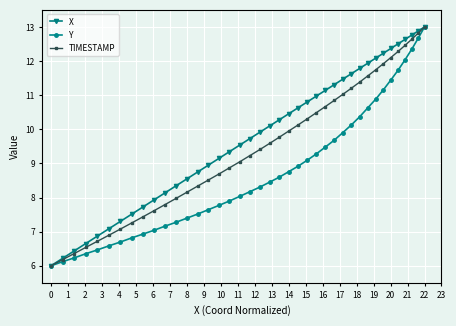

What is the difference between the maximum and minimum values in the TIMESTAMP series?

7.0